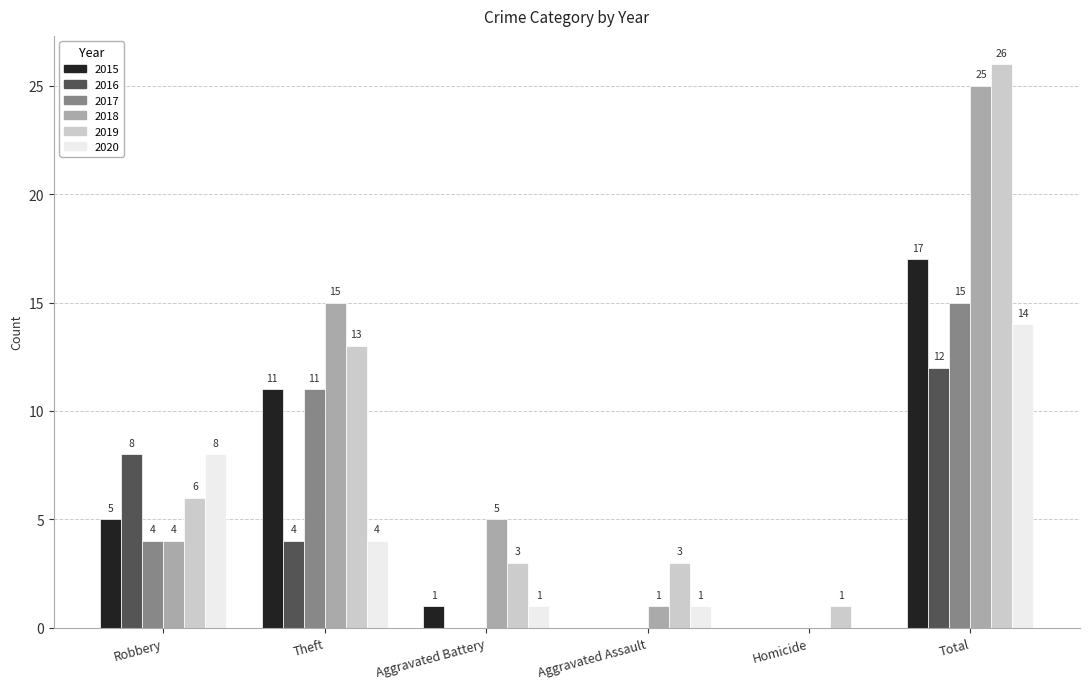

What are all the series names shown in the legend?

2015, 2016, 2017, 2018, 2019, 2020